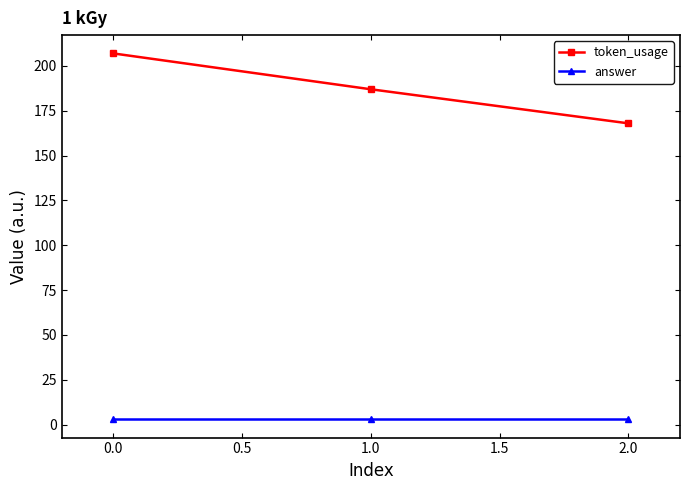

Which series has the largest range (max minus min)?

token_usage